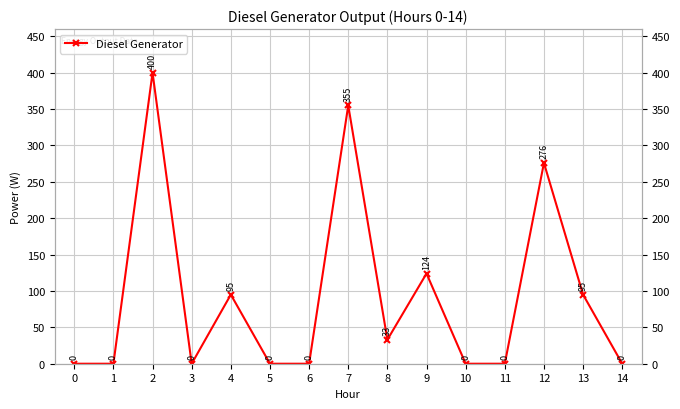

What is the ratio of the value at 7 to the value at 4?

3.7